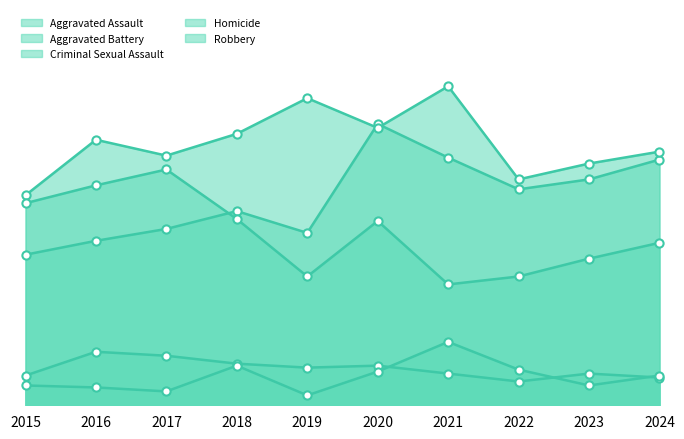

At which category is the sum across all series the highest?

2020